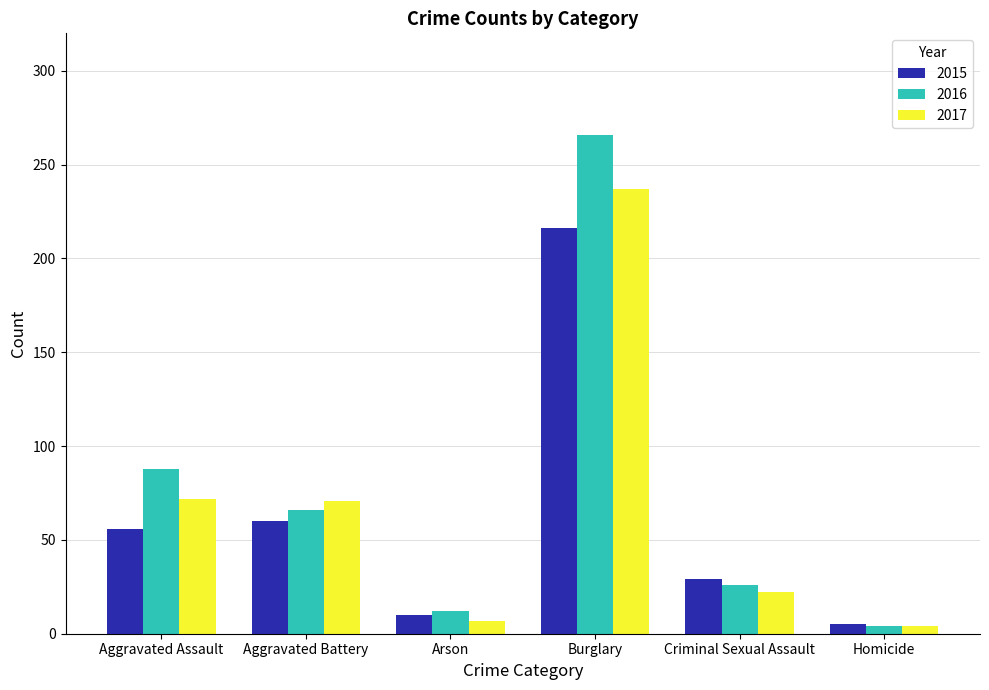

What is the value of the 2015 bar at the 3rd from the left?

10